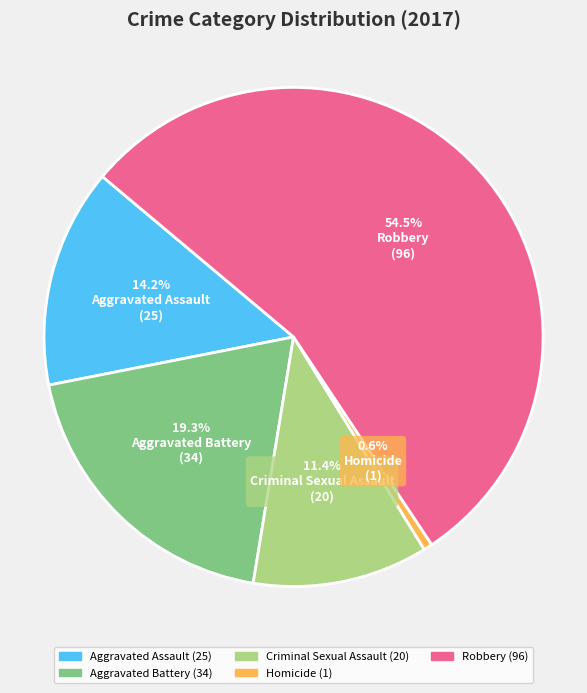

To the nearest percent, what is the difference between the largest and smallest slice percentages?

54%